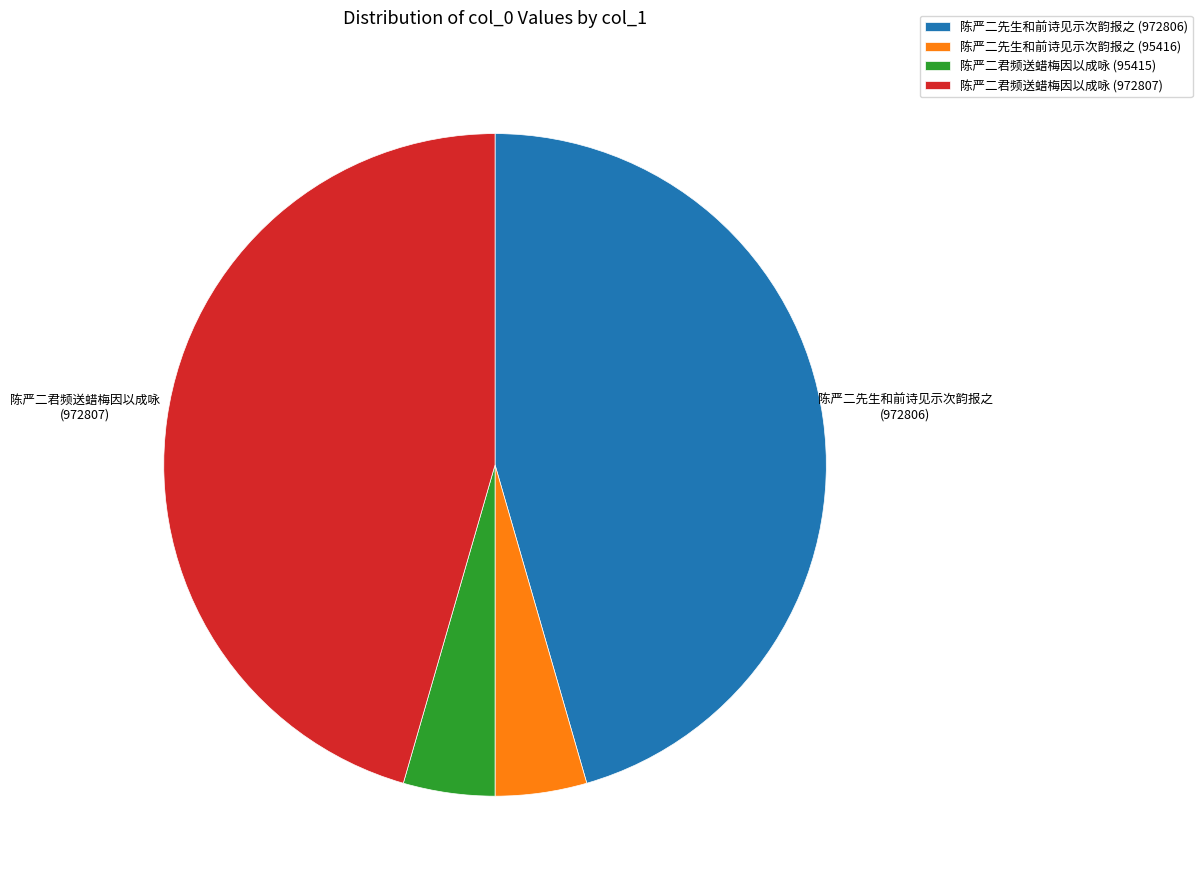

Between 陈严二君频送蜡梅因以成咏 (972807) and 陈严二先生和前诗见示次韵报之 (95416), which is larger?

陈严二君频送蜡梅因以成咏 (972807)